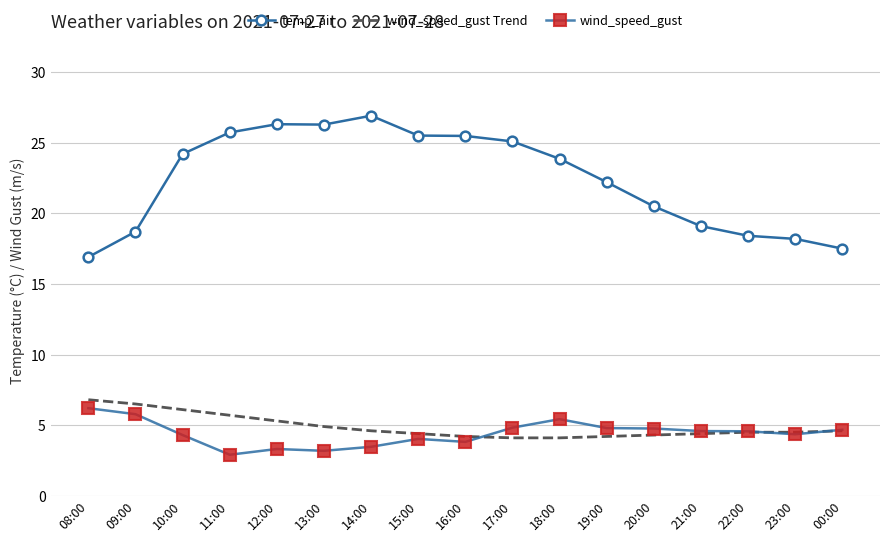

Which series changed the most between 15:00 and 23:00?

temp_air